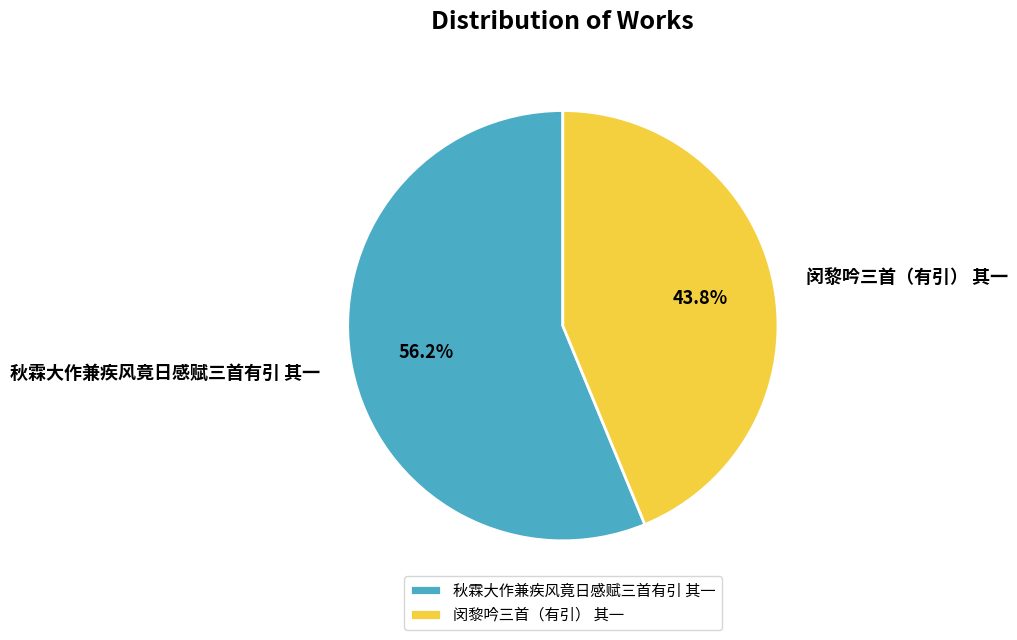

Which has a higher value, 秋霖大作兼疾风竟日感赋三首有引 其一 or 闵黎吟三首（有引） 其一?

秋霖大作兼疾风竟日感赋三首有引 其一